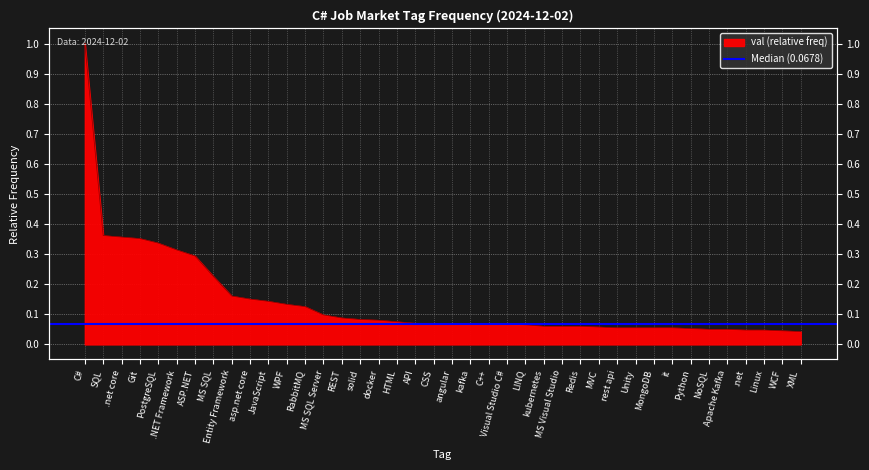

What is the change in value from MS SQL to kubernetes?

-0.2